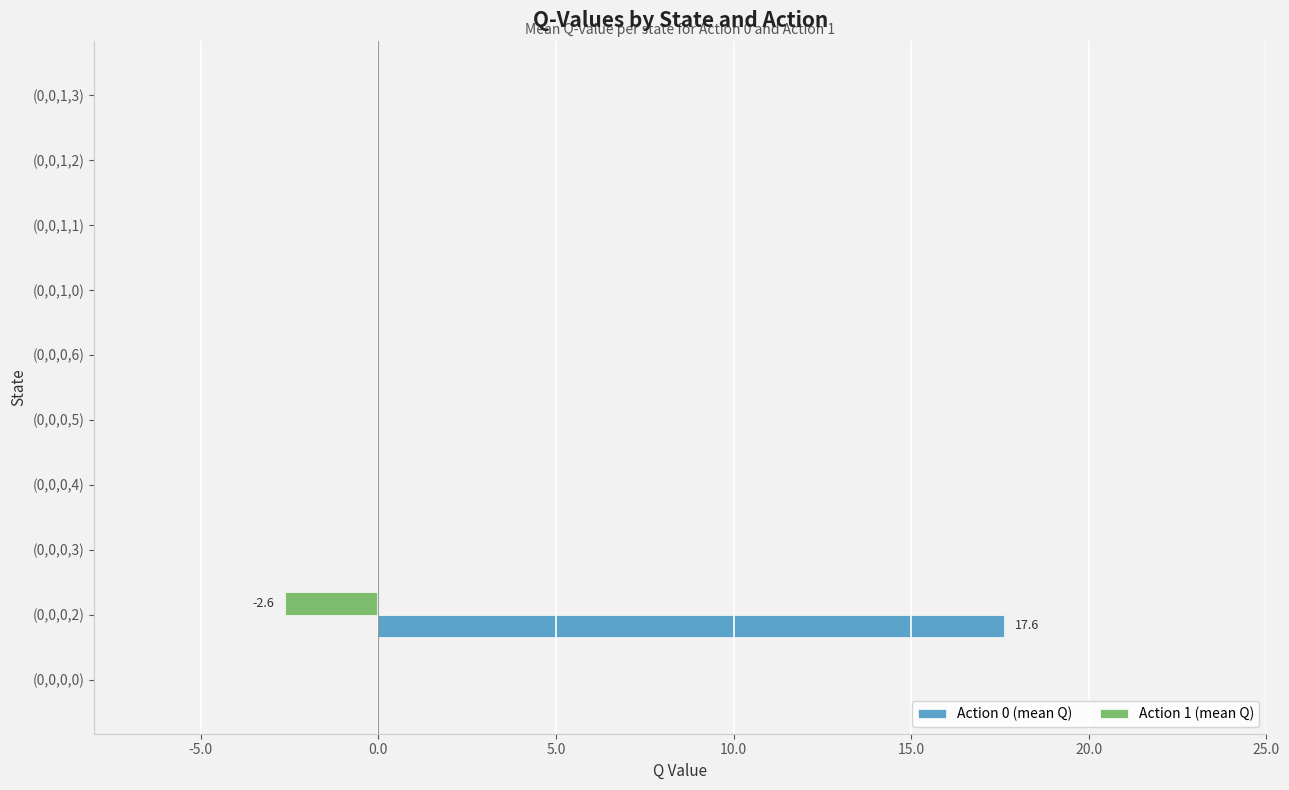

Which series has the largest total across all categories?

Action 0 (mean Q)